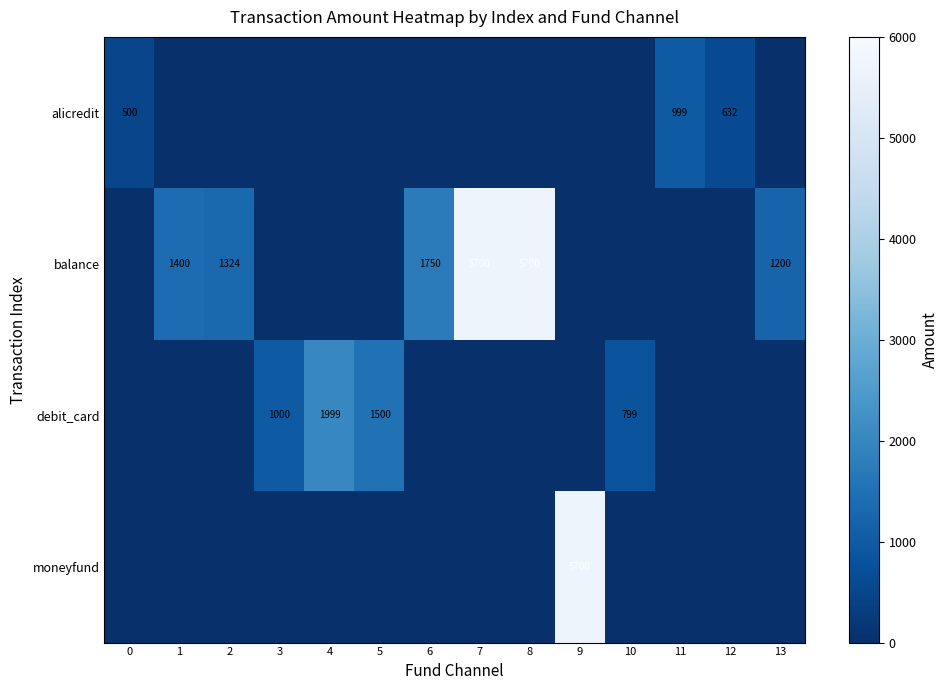

True or false: balance has a value of 9414 at 7.

False